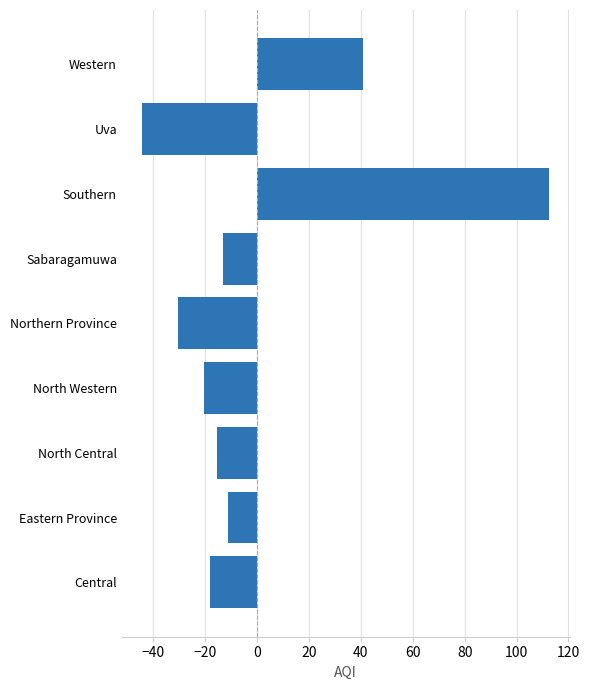

The chart shows a value of -18.3 at Central. True or false?

True